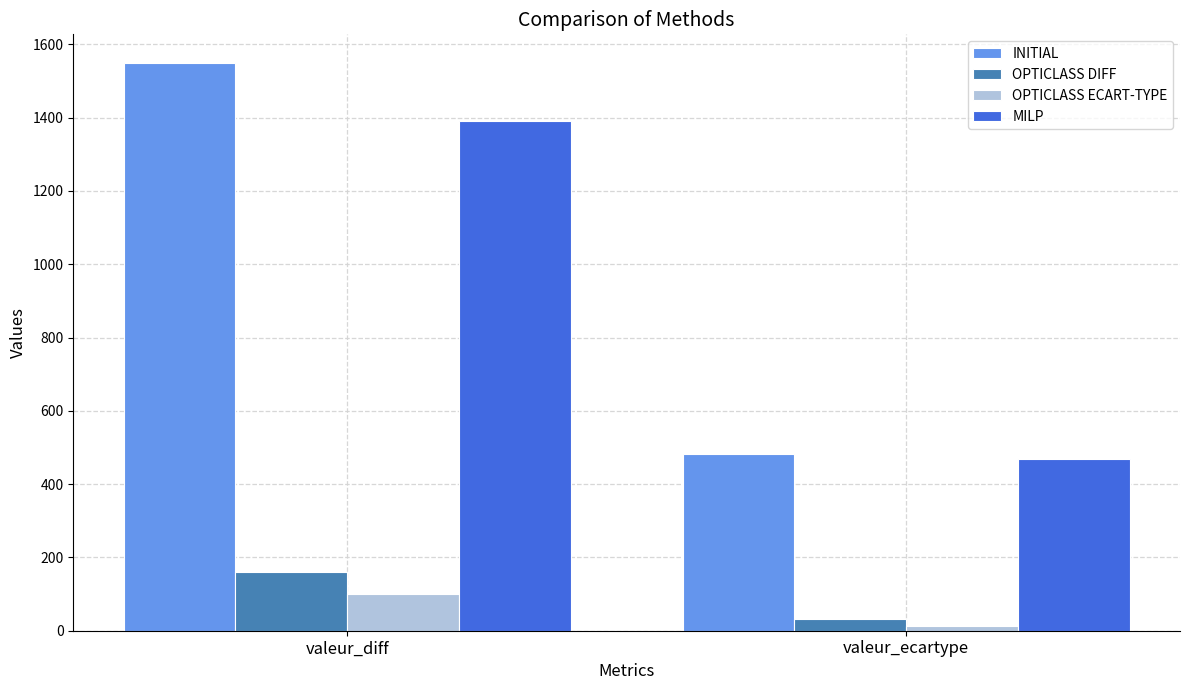

List the labels in order of OPTICLASS DIFF value, smallest first.

valeur_ecartype, valeur_diff